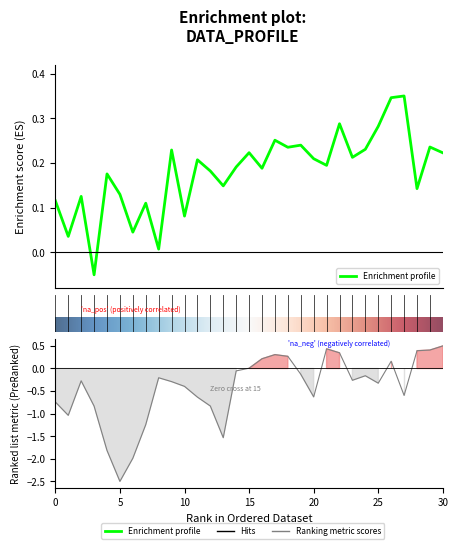

At which category does Ranking metric scores reach its first local peak?

2